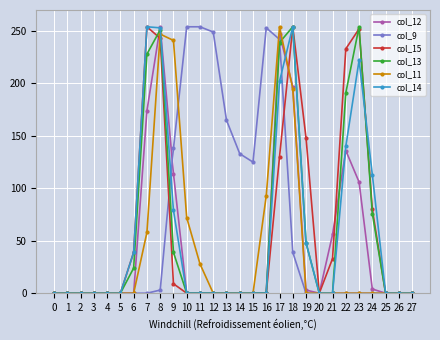

The col_13 series shows 0 at 26. True or false?

True